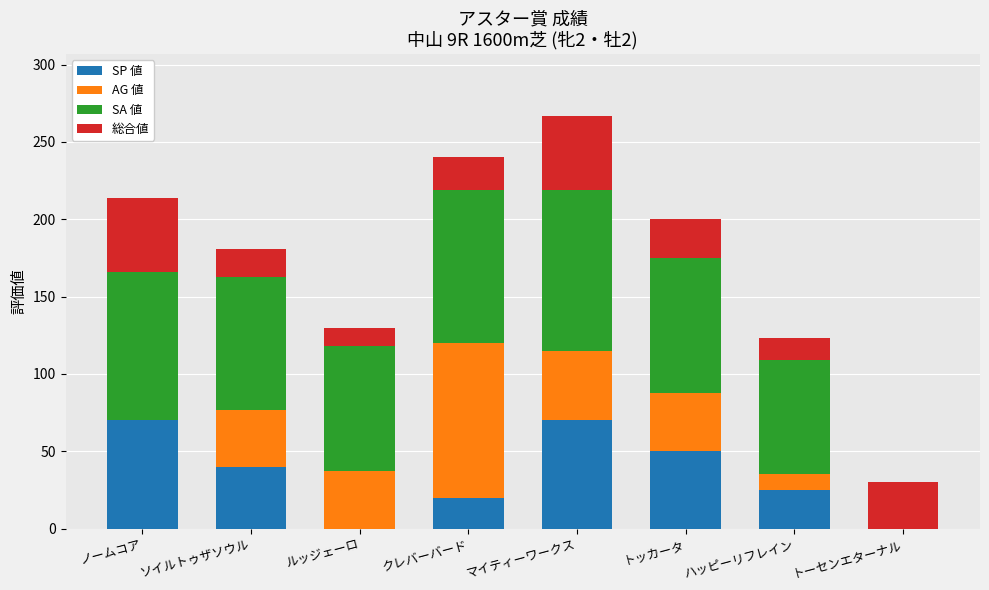

Are the bars grouped side by side (vs. stacked)?

No